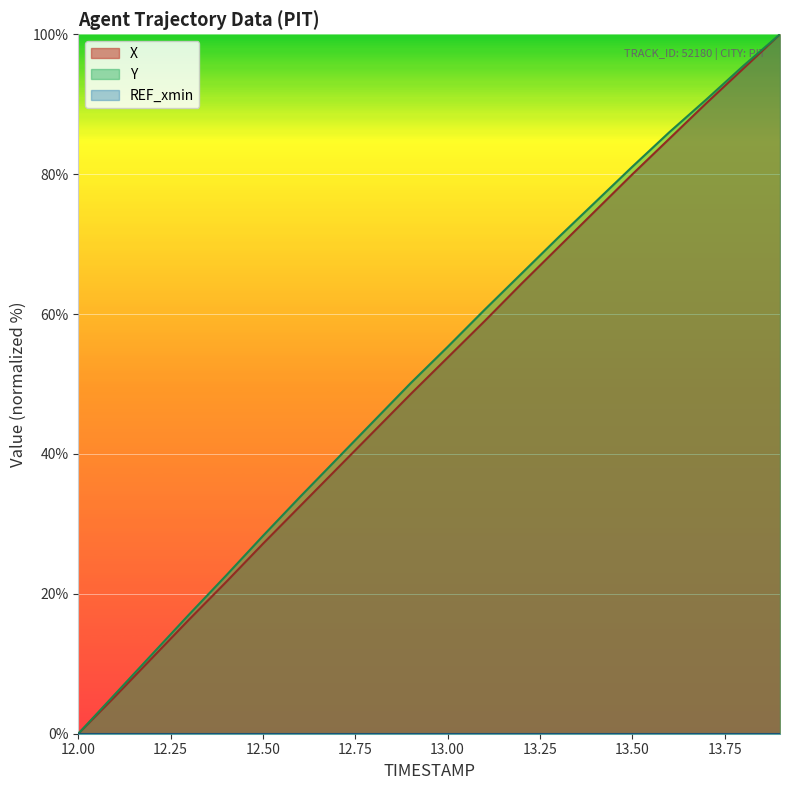

Which series has the widest spread of values?

X